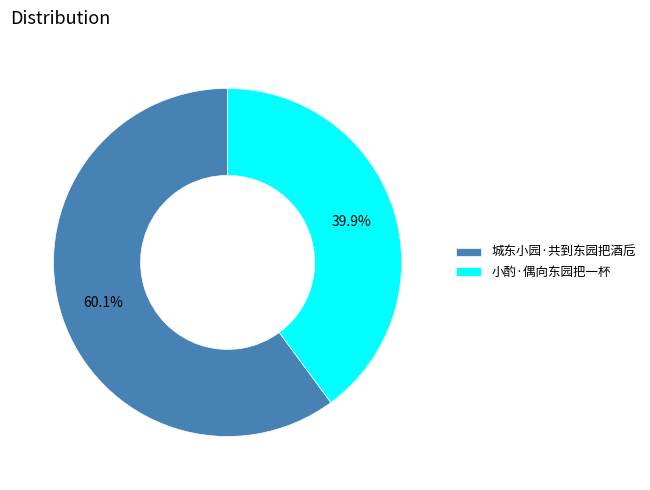

To the nearest percent, what percentage of the pie is 城东小园·共到东园把酒卮?

60%